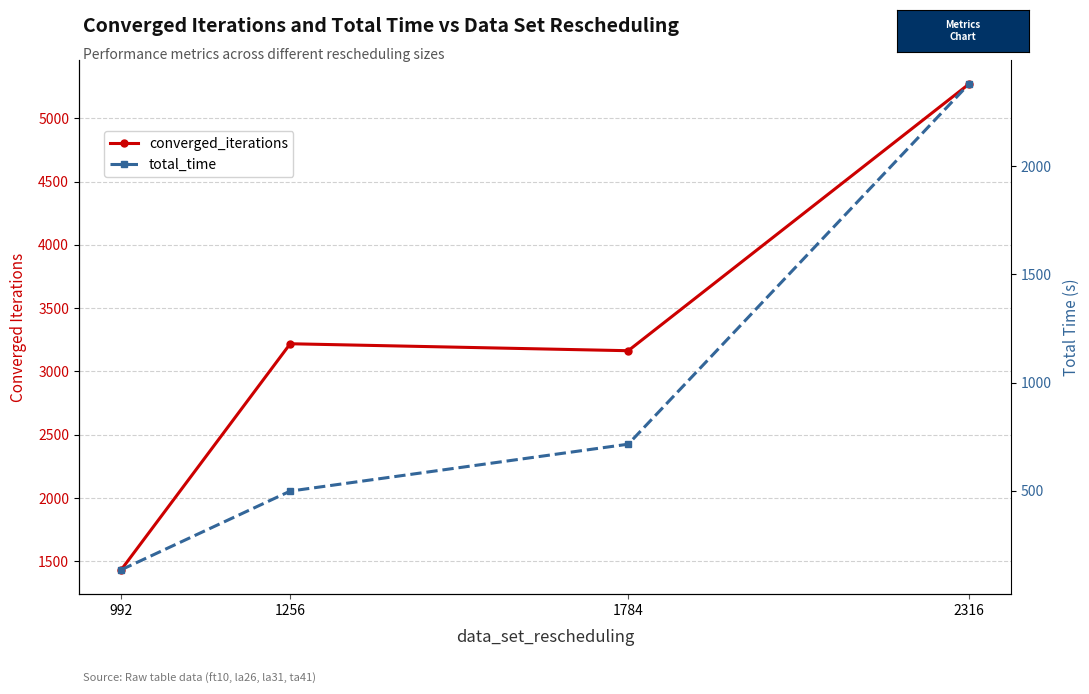

At how many categories does at least one series exceed 2832?

3